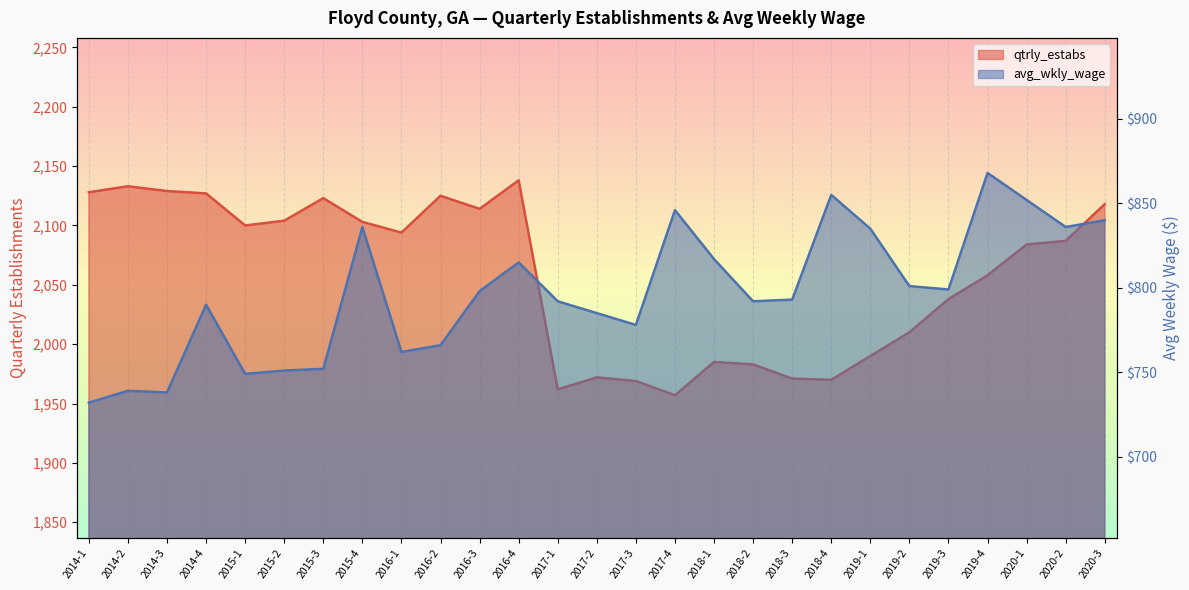

What is the value of the avg_wkly_wage point at the 7th from the left?

752